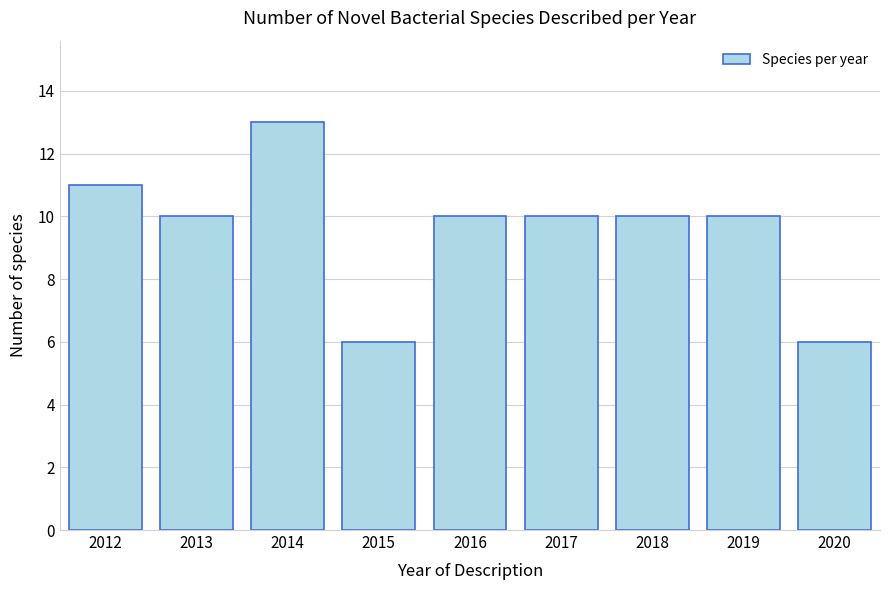

Reading left to right, list all the values displayed in this chart.

11	10	13	6	10	10	10	10	6